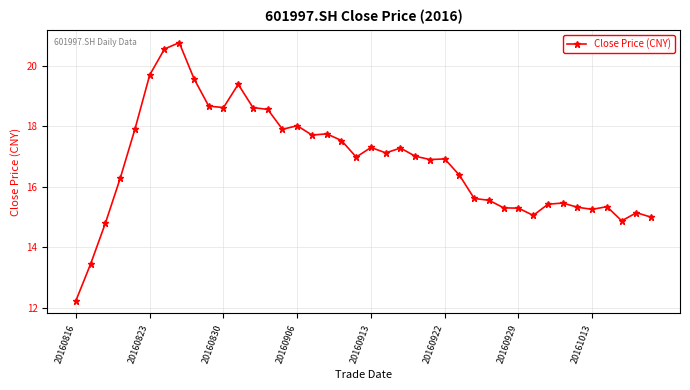

What is the difference between the second highest and second lowest values?

7.1